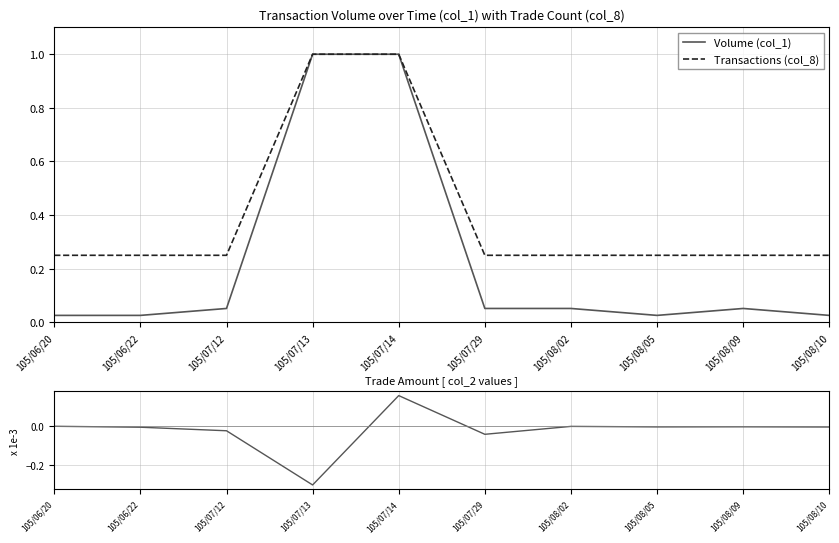

What is the difference between the second highest and second lowest values in the Transactions (col_8) series?

0.8